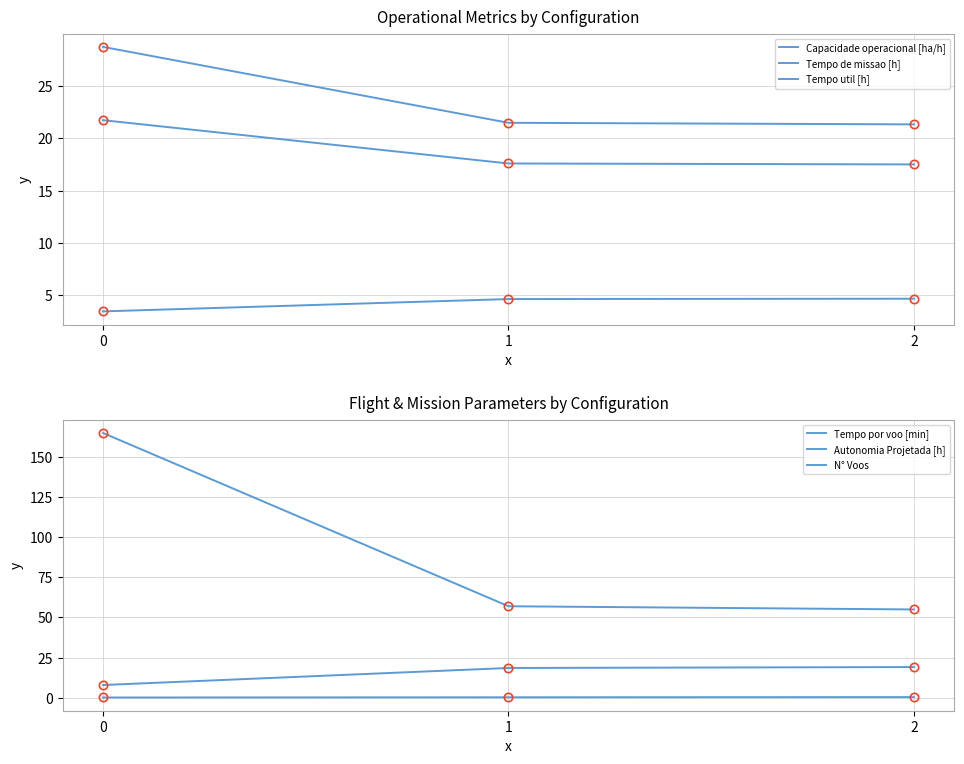

At which label does Capacidade operacional [ha/h] first exceed 4?

1